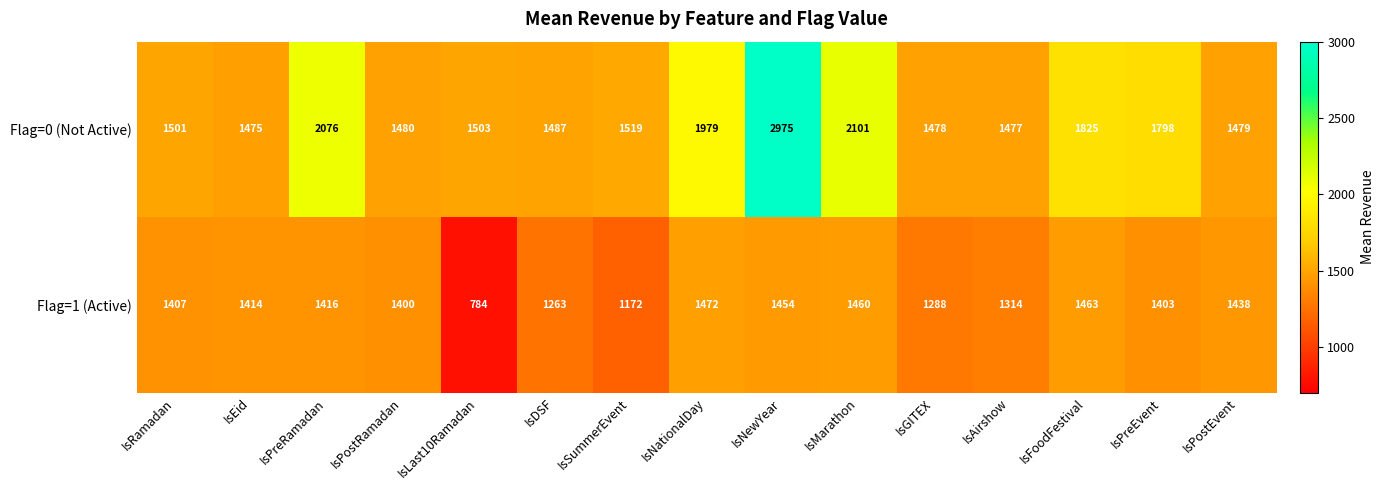

Reading left to right, extract all data points from this chart.

Flag=0 (Not Active): IsRamadan=1501	IsEid=1475	IsPreRamadan=2076	IsPostRamadan=1480	IsLast10Ramadan=1503	IsDSF=1487	IsSummerEvent=1519	IsNationalDay=1979	IsNewYear=2975	IsMarathon=2101	IsGITEX=1478	IsAirshow=1477	IsFoodFestival=1825	IsPreEvent=1798	IsPostEvent=1479
Flag=1 (Active): IsRamadan=1407	IsEid=1414	IsPreRamadan=1416	IsPostRamadan=1400	IsLast10Ramadan=784	IsDSF=1263	IsSummerEvent=1172	IsNationalDay=1472	IsNewYear=1454	IsMarathon=1460	IsGITEX=1288	IsAirshow=1314	IsFoodFestival=1463	IsPreEvent=1403	IsPostEvent=1438